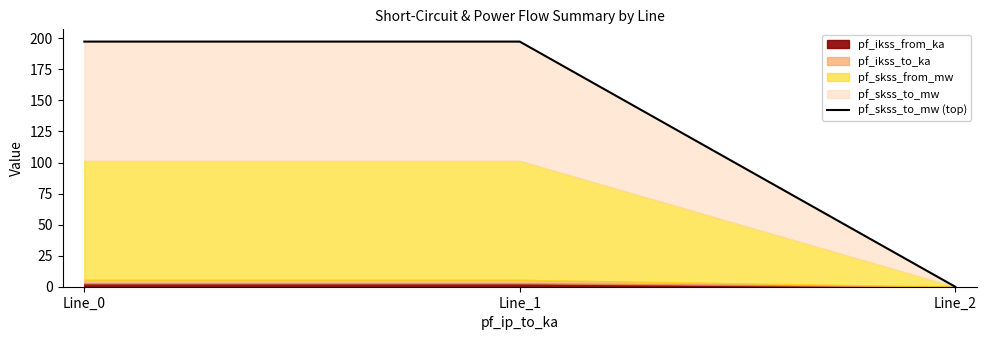

What is the value of the 2nd point from the left?

197.3